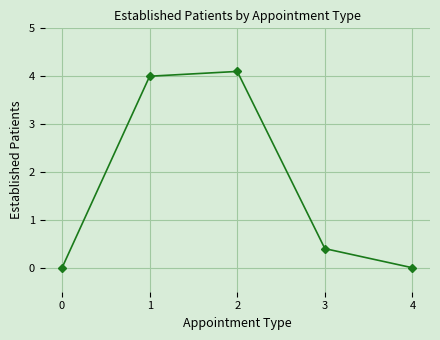

Reading left to right, transcribe all the data shown in this chart.

0=0.0	1=4.0	2=4.1	3=0.4	4=0.0